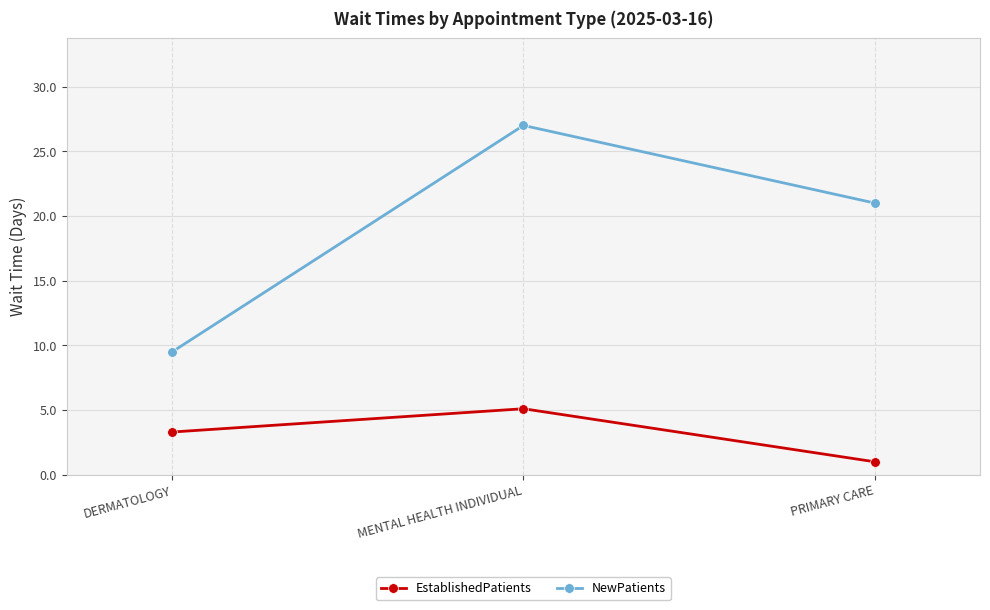

What is the value of the EstablishedPatients point at the 2nd from the left?

5.1